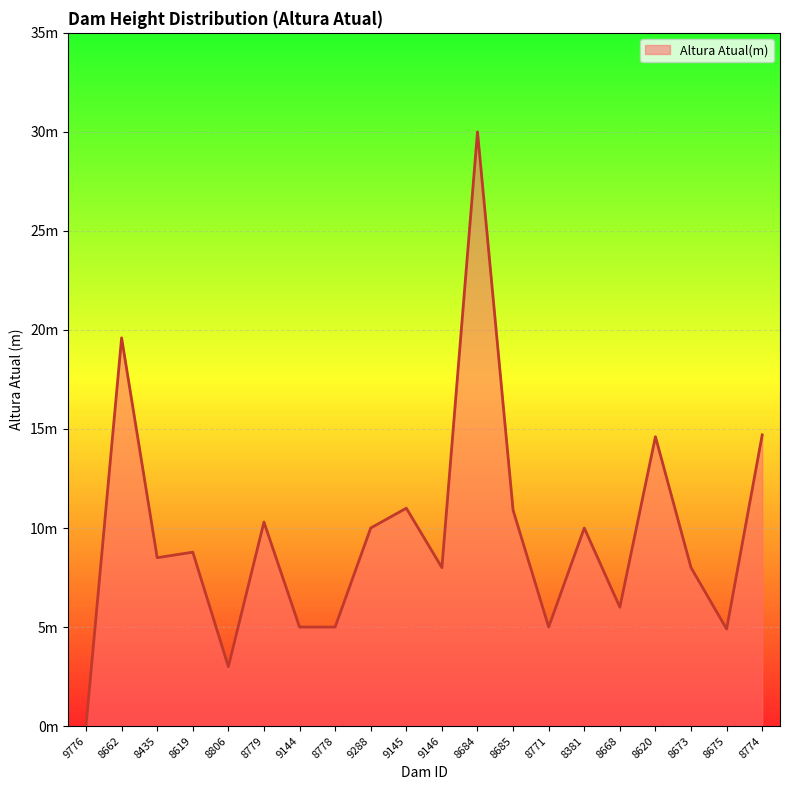

Reading left to right, what are all the values shown in this chart?

0.0	19.6	8.5	8.8	3.0	10.3	5.0	5.0	10.0	11.0	8.0	30.0	10.9	5.0	10.0	6.0	14.6	8.0	4.9	14.7